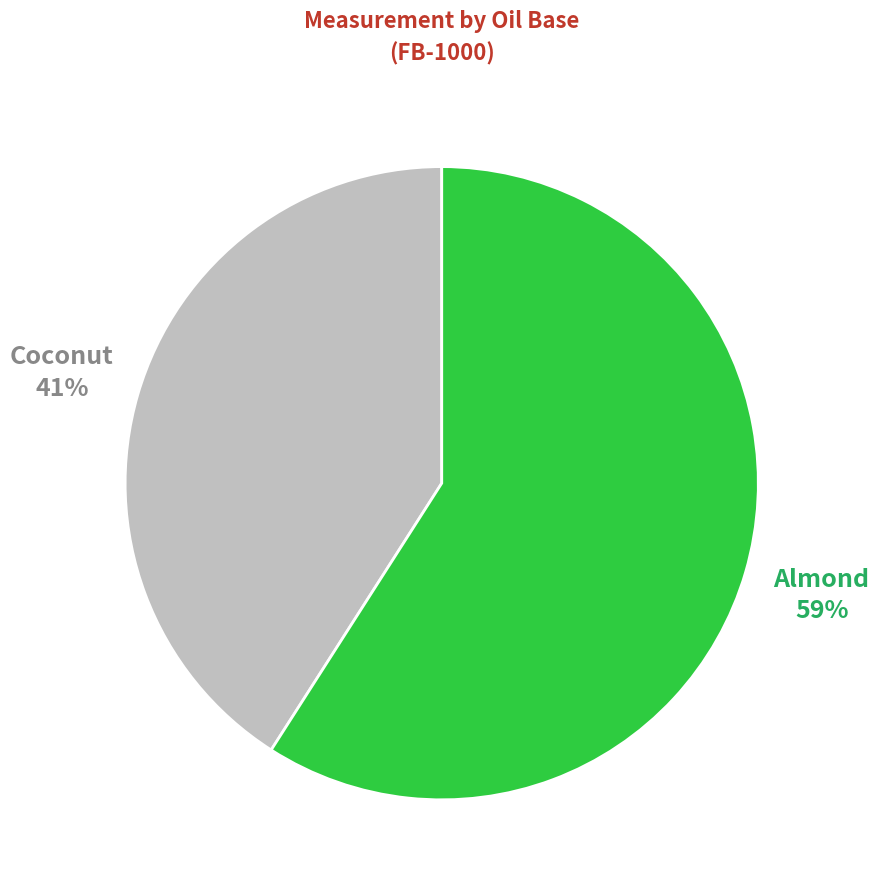

Does Almond account for over 50% of the chart?

Yes